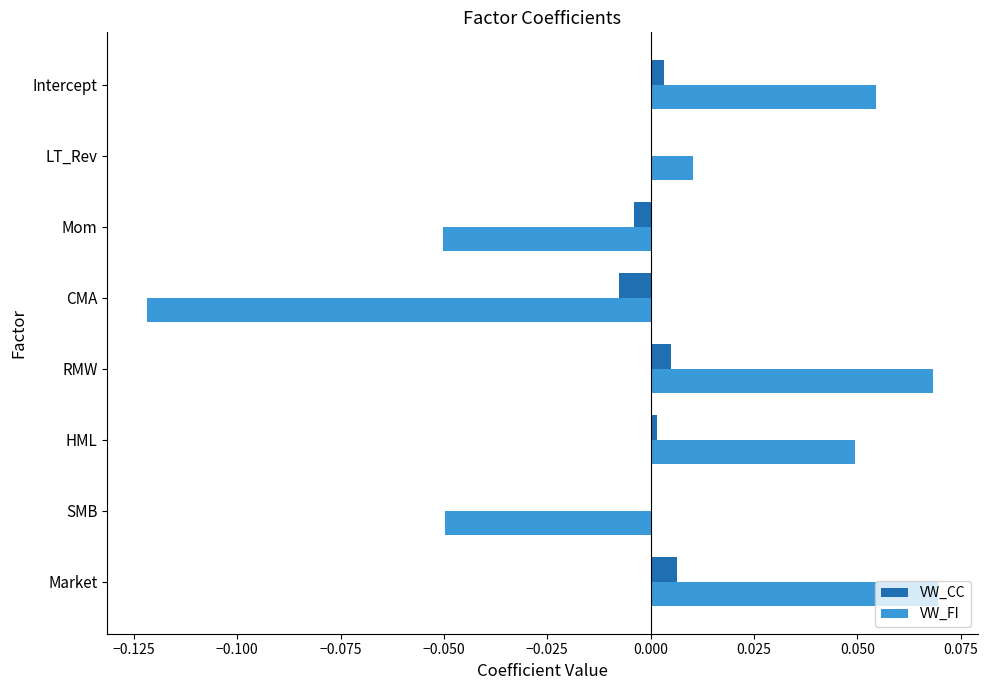

How many categories are shown in the chart?

8